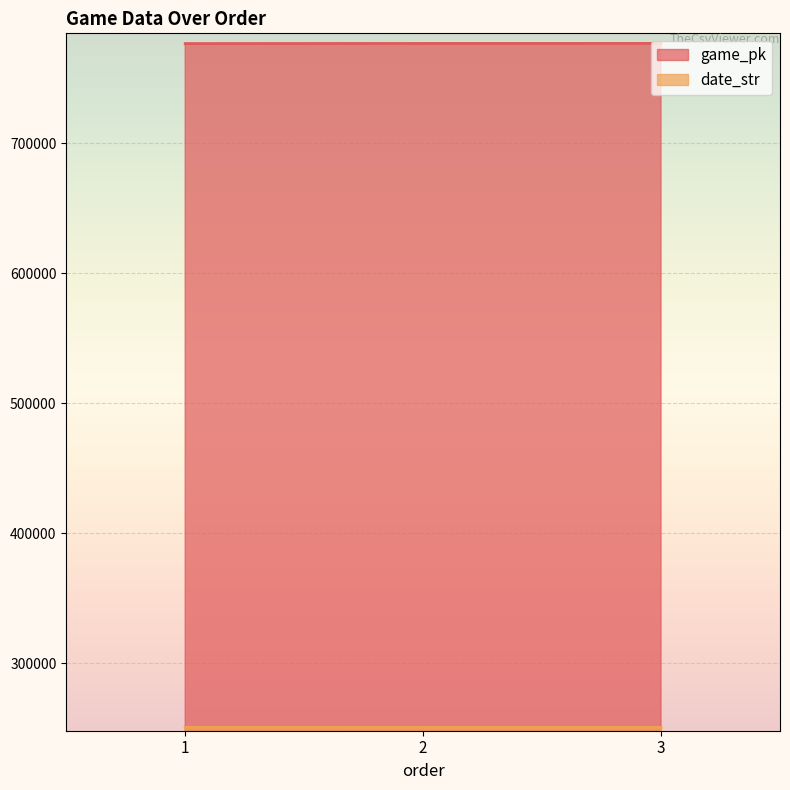

What is the value of the game_pk point at the 2nd from the left?

776650